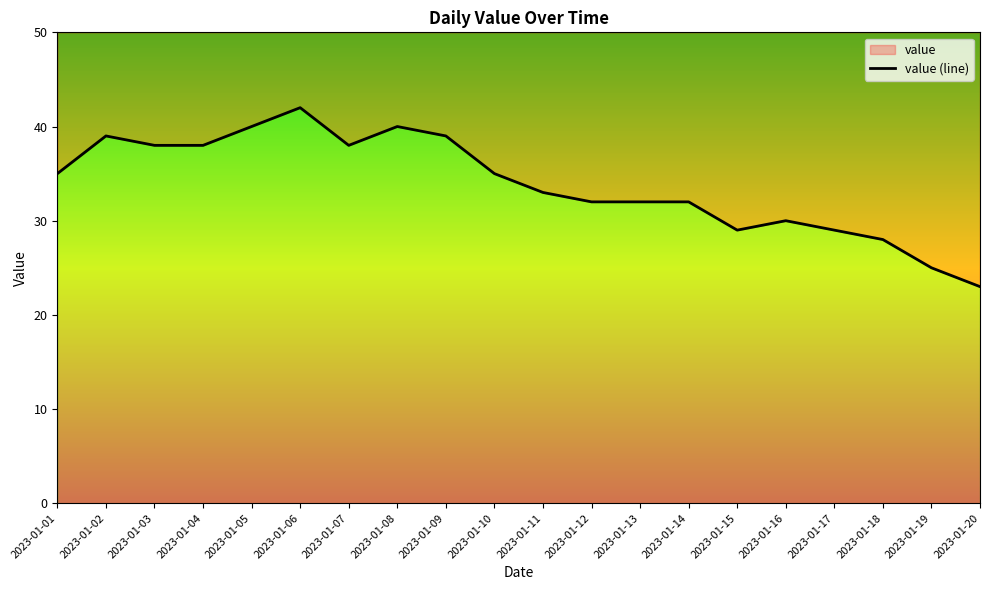

What is the average value?

34